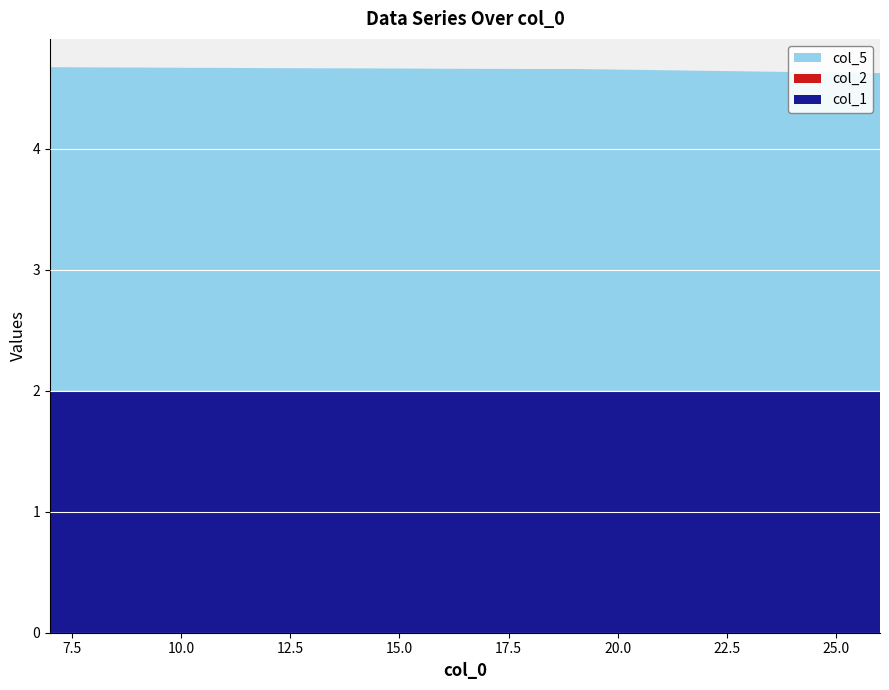

Reading right to left, what are all the values shown in this chart?

col_5: 26=2.6	25=2.6	24=2.6	23=2.6	22=2.6	21=2.7	20=2.7	19=2.7	18=2.7	17=2.7	16=2.7	15=2.7	14=2.7	13=2.7	12=2.7	11=2.7	10=2.7	9=2.7	8=2.7	7=2.7
col_2: 26=0.0	25=0.0	24=0.0	23=0.0	22=0.0	21=0.0	20=0.0	19=0.0	18=0.0	17=0.0	16=0.0	15=0.0	14=0.0	13=0.0	12=0.0	11=0.0	10=0.0	9=0.0	8=0.0	7=0.0
col_1: 26=2.0	25=2.0	24=2.0	23=2.0	22=2.0	21=2.0	20=2.0	19=2.0	18=2.0	17=2.0	16=2.0	15=2.0	14=2.0	13=2.0	12=2.0	11=2.0	10=2.0	9=2.0	8=2.0	7=2.0